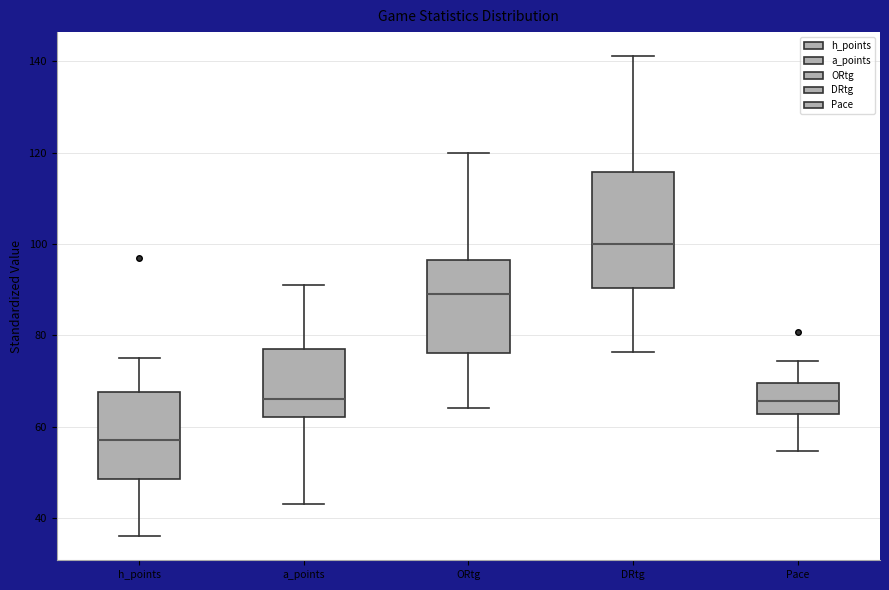

Reading left to right, transcribe this box plot: for each box, give where its median line is, the range the box spans, and where its two whiskers end, as read against the y-axis. The values are not printed on the chart, so give them approximately, as read against the axis.

h_points: median 58, box 48 to 68, whiskers 36 to 76
a_points: median 66, box 62 to 78, whiskers 44 to 92
ORtg: median 90, box 76 to 96, whiskers 64 to 120
DRtg: median 100, box 90 to 116, whiskers 76 to 142
Pace: median 66, box 62 to 70, whiskers 54 to 74